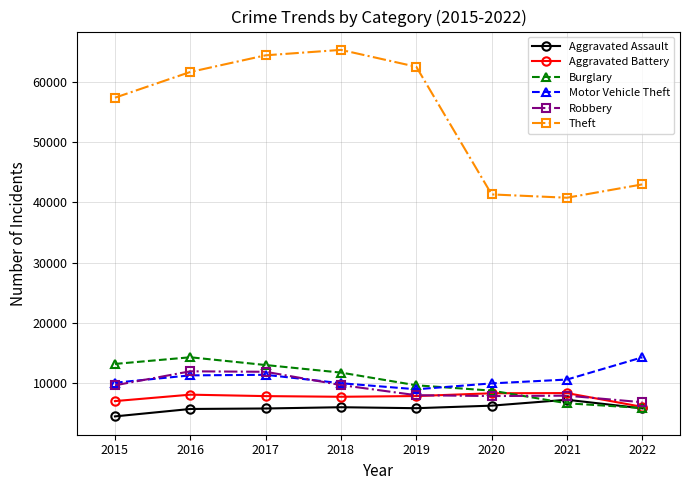

Which series has the largest total across all categories?

Theft